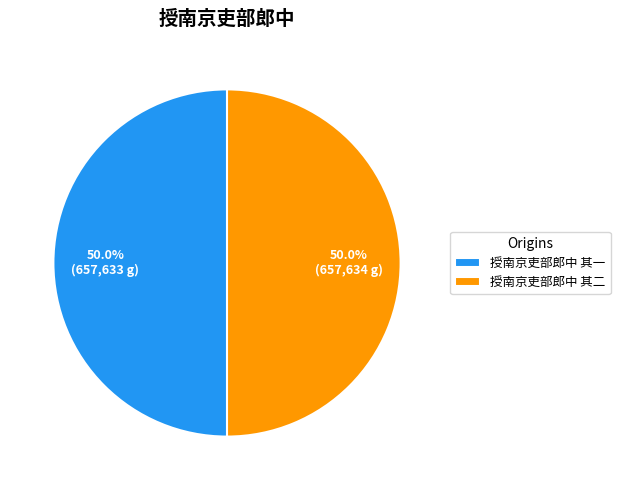

To the nearest percent, what is the average slice percentage?

50%